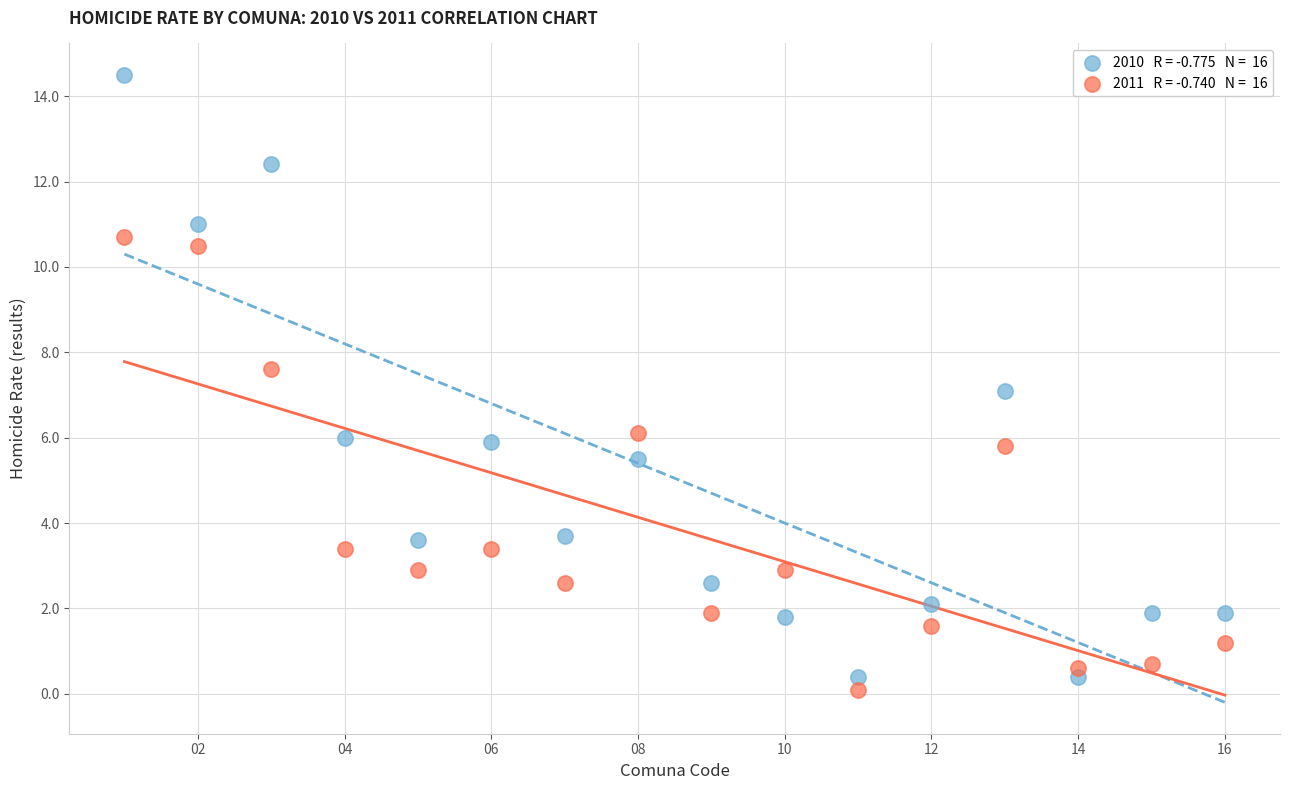

Across all data points, what is the range of X values (max minus min)?

15.0